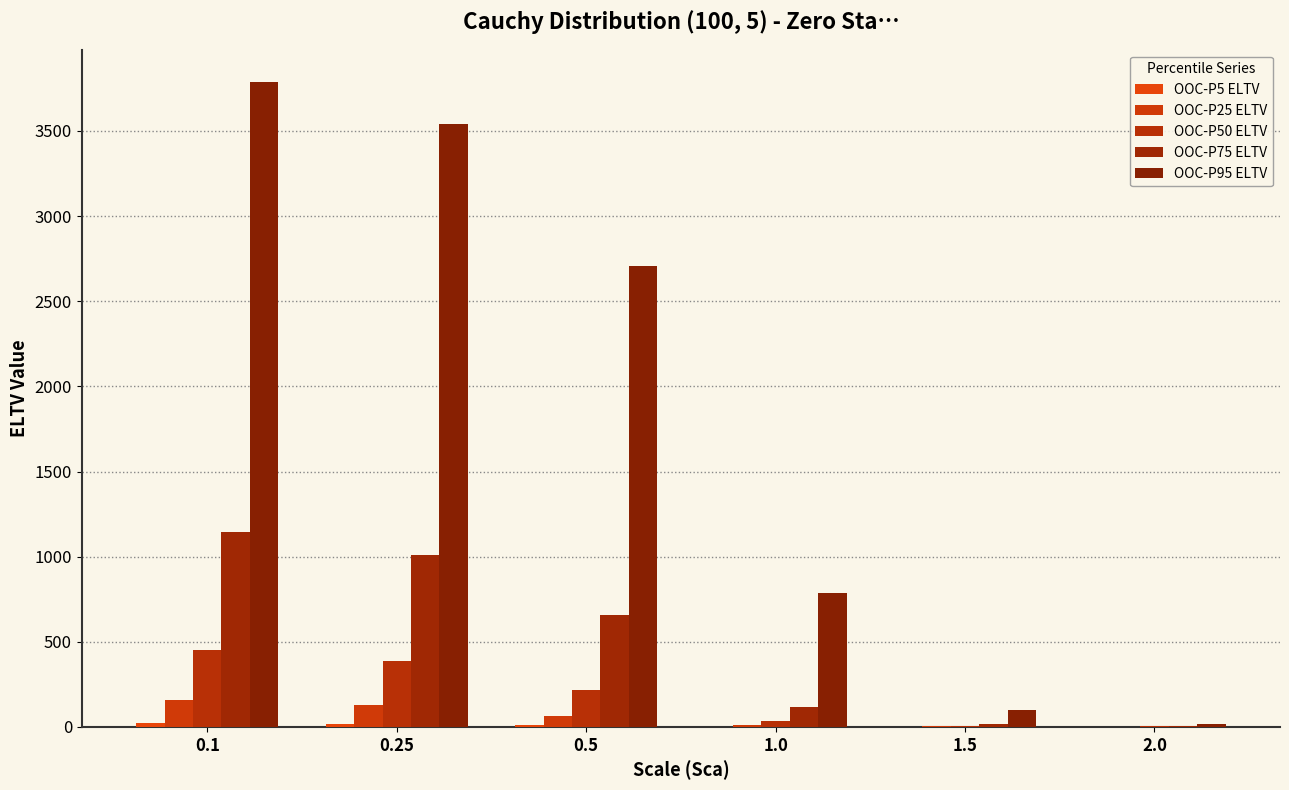

What is the label of the 5th bar from the left?

1.5